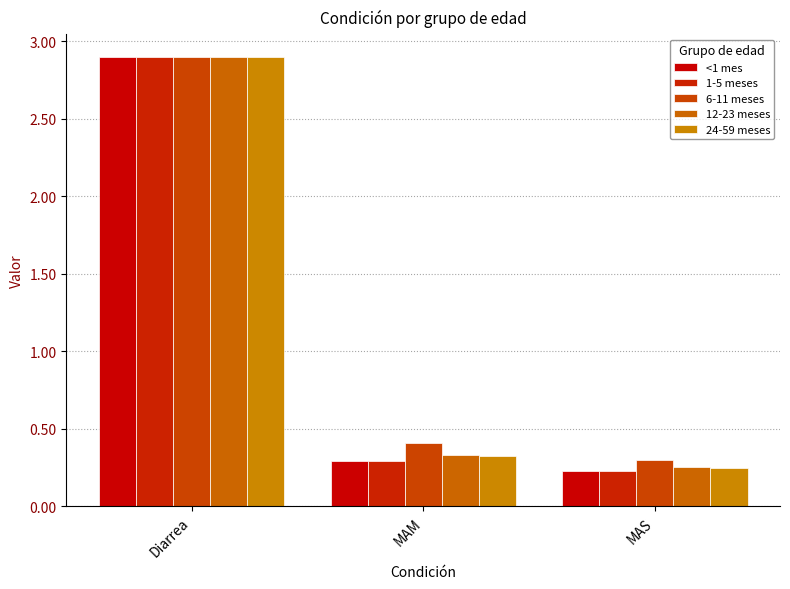

What is the value of the <1 mes bar at the 2nd from the left?

0.3